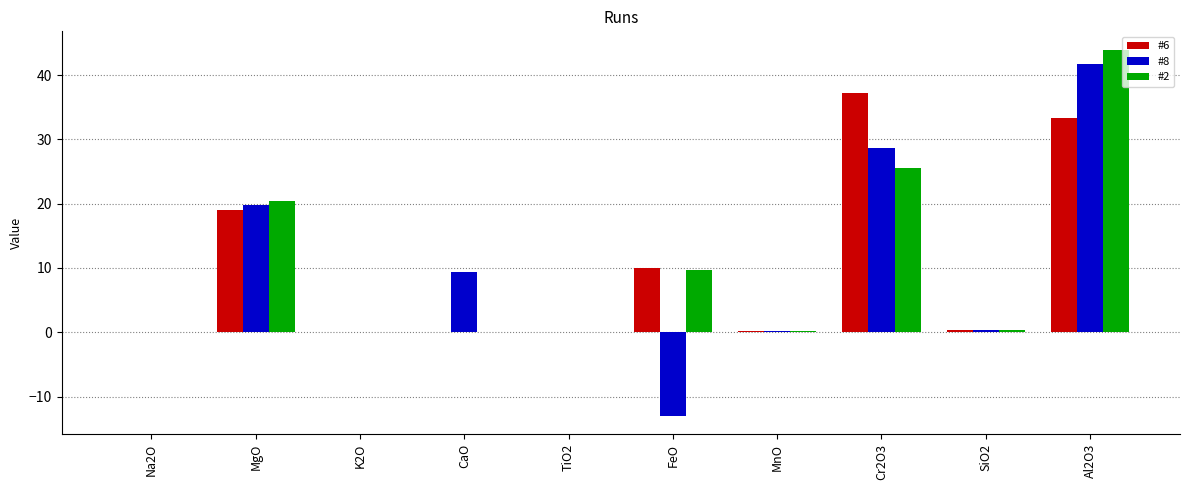

Where is #6 nearest to the value 18?

MgO